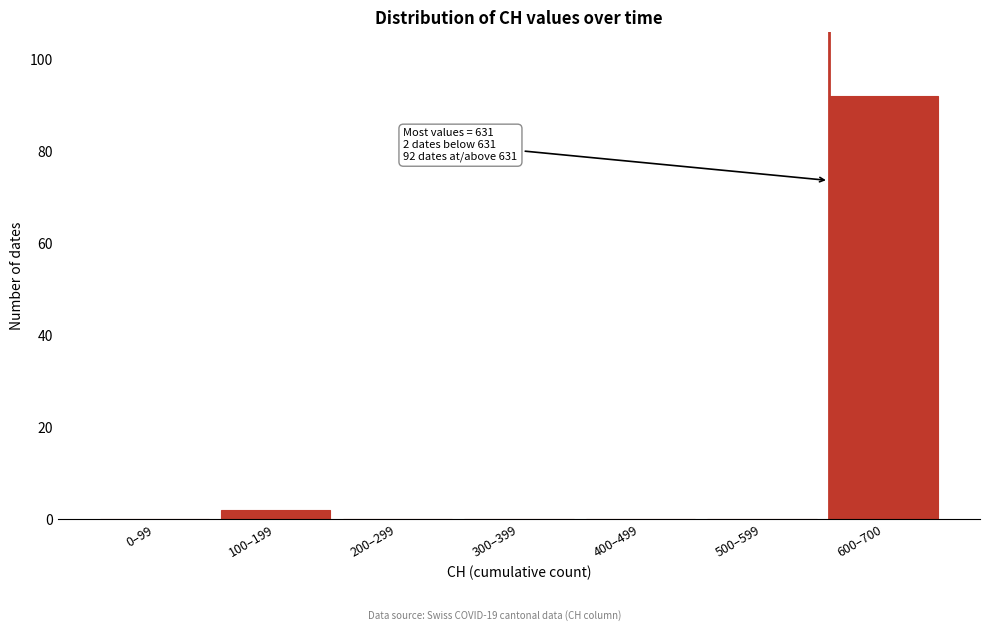

Reading left to right, extract all data points from this chart.

0–99=0	100–199=2	200–299=0	300–399=0	400–499=0	500–599=0	600–700=92